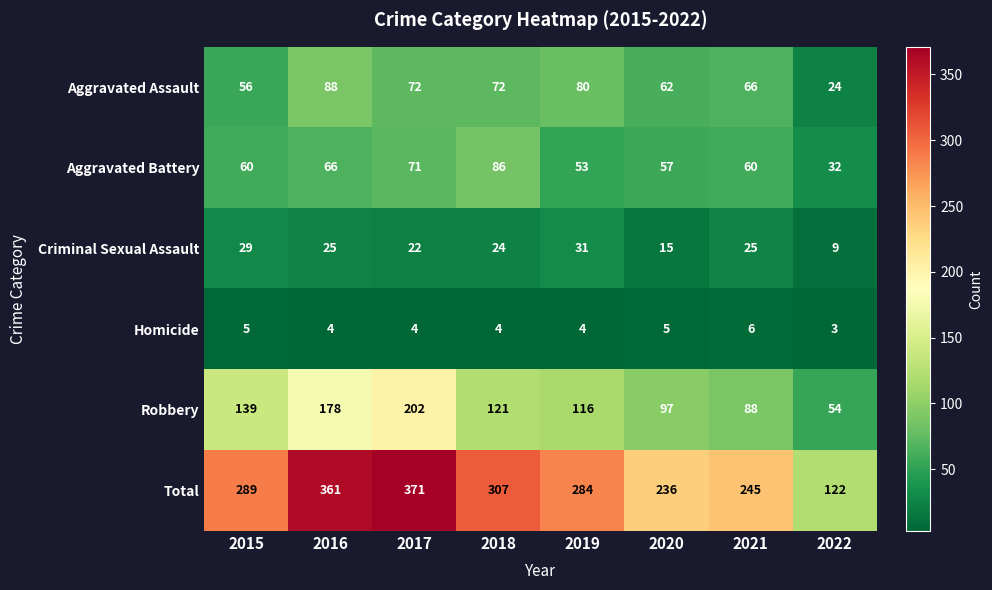

What is the approximate value of Total at 2016, to the nearest 50?

350